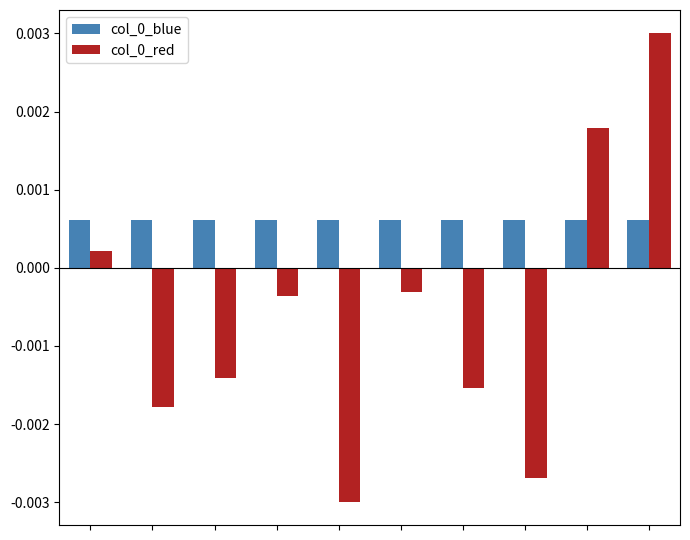

How many col_0_blue values are between 0 and 1?

10